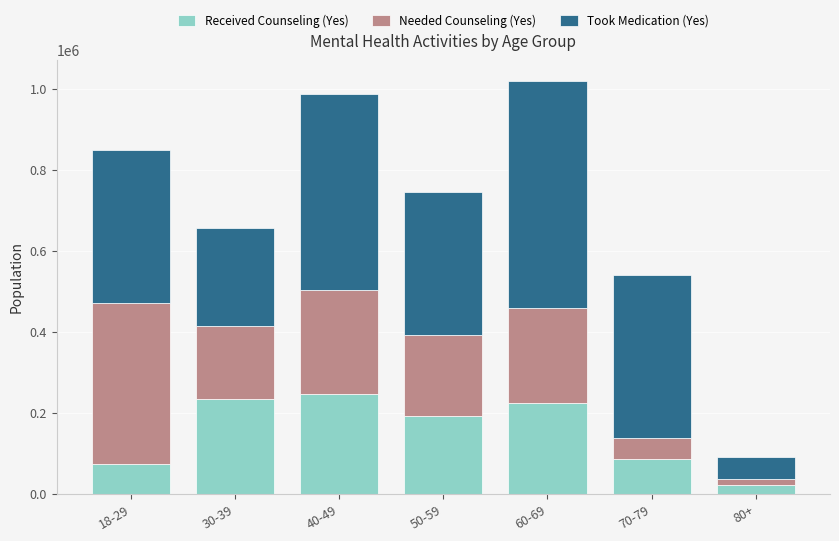

Is it true that Received Counseling (Yes) equals 224721 at 60-69?

True